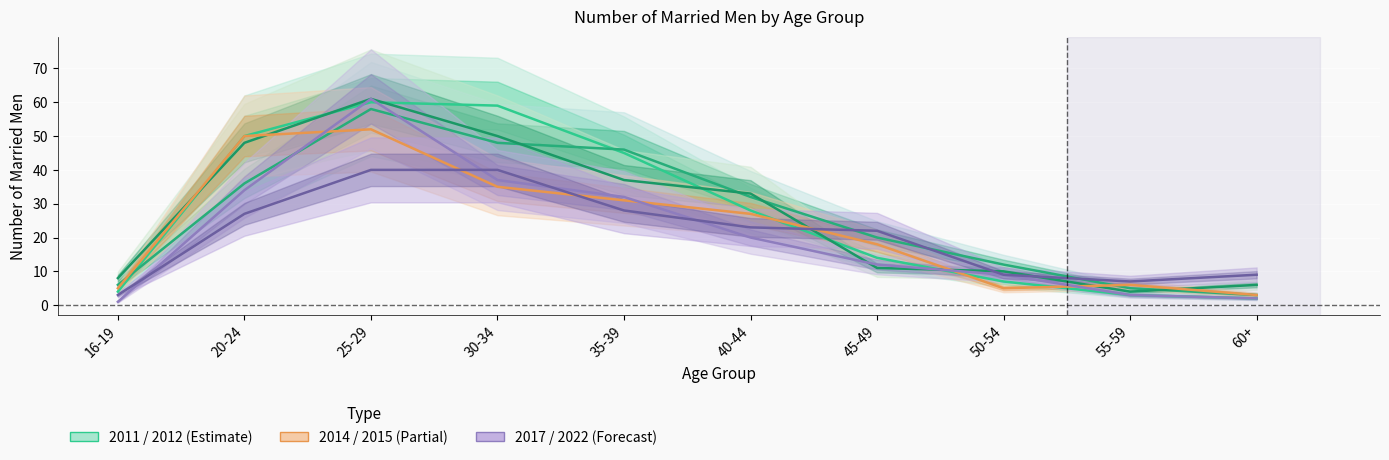

What is the difference between the maximum and minimum values in the 2022 series?

37